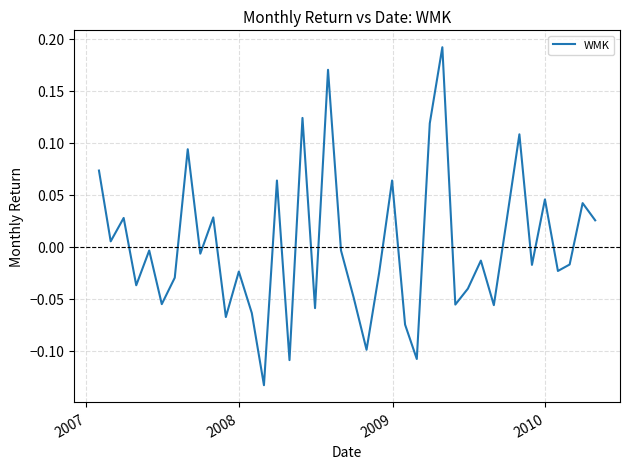

What is the difference between the maximum and minimum values?

0.3